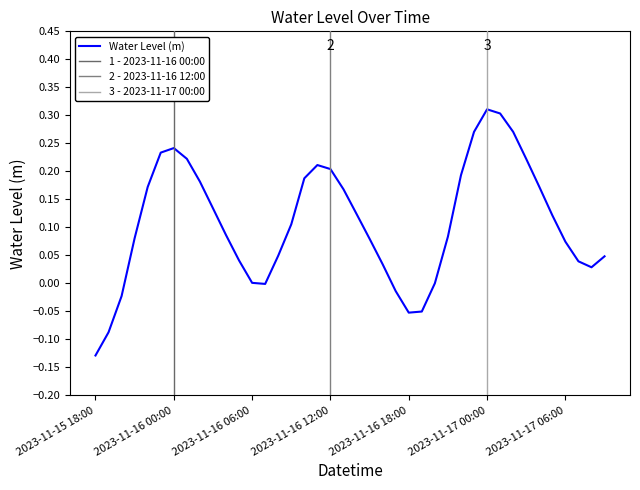

What is the difference between the maximum and minimum values?

0.4